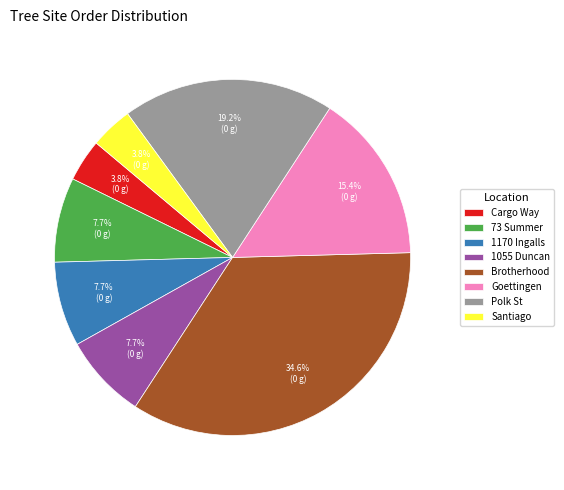

Which category has the biggest portion of the pie?

Brotherhood